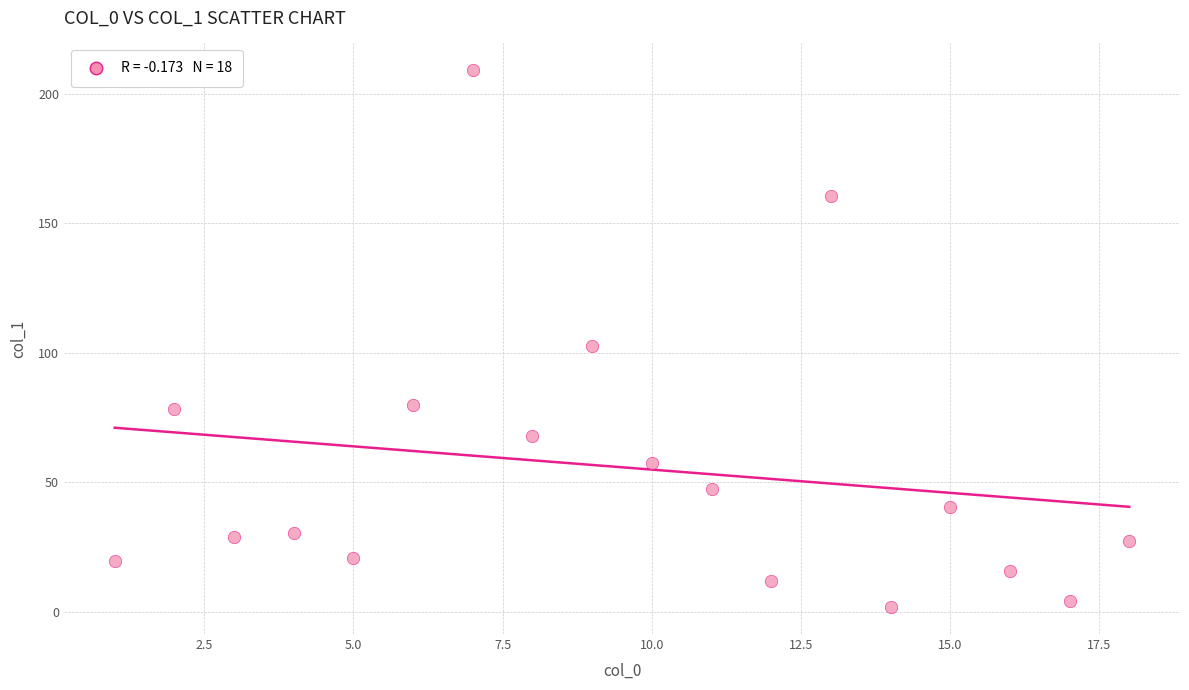

What is the range of X values (max minus min)?

17.0